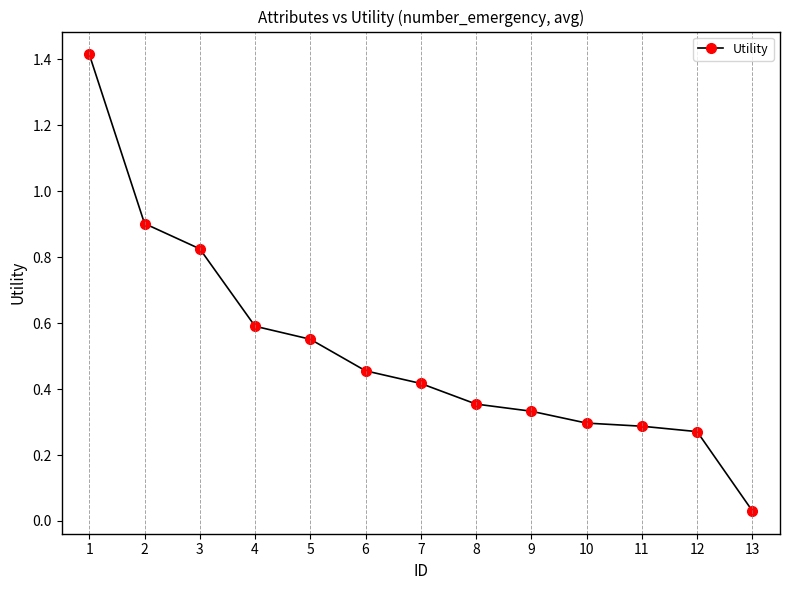

Is this an area chart (filled region under the line)?

No